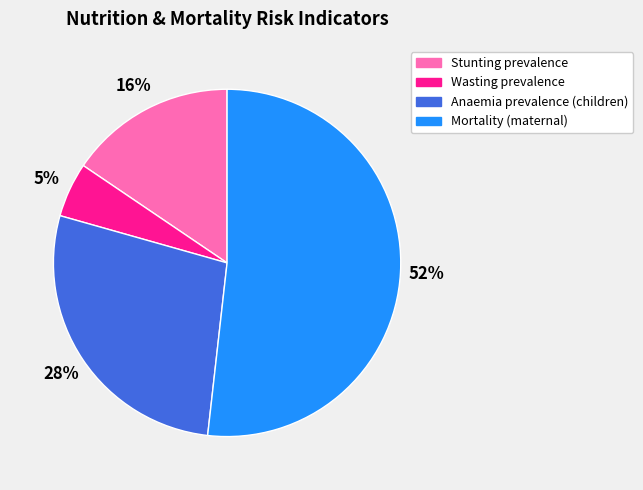

Rank the categories by value from lowest to highest.

Wasting prevalence, Stunting prevalence, Anaemia prevalence (children), Mortality (maternal)